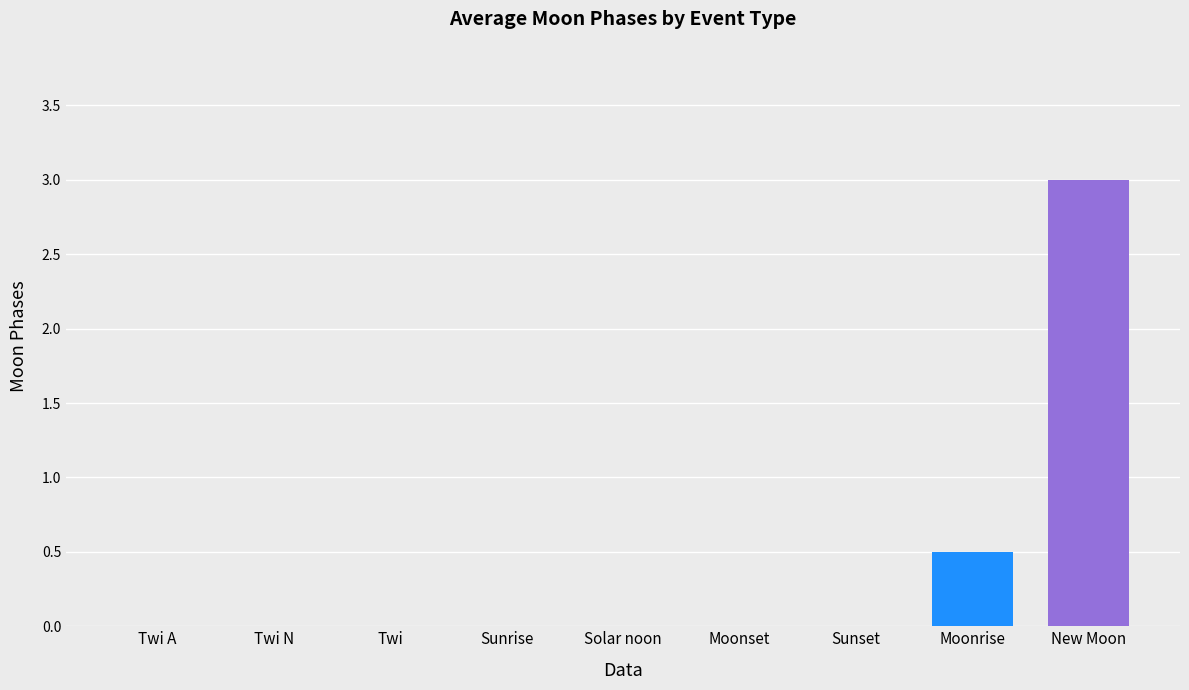

What is the sum of the values at Solar noon and Moonrise?

0.5